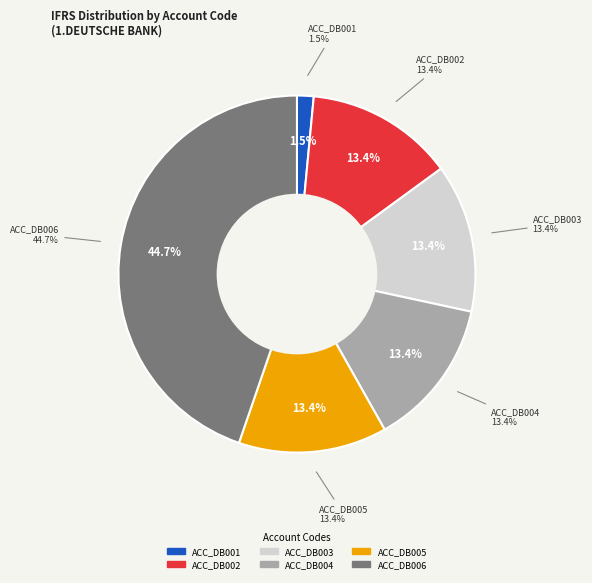

Do ACC_DB006 and ACC_DB004 together represent more than half of the pie?

Yes